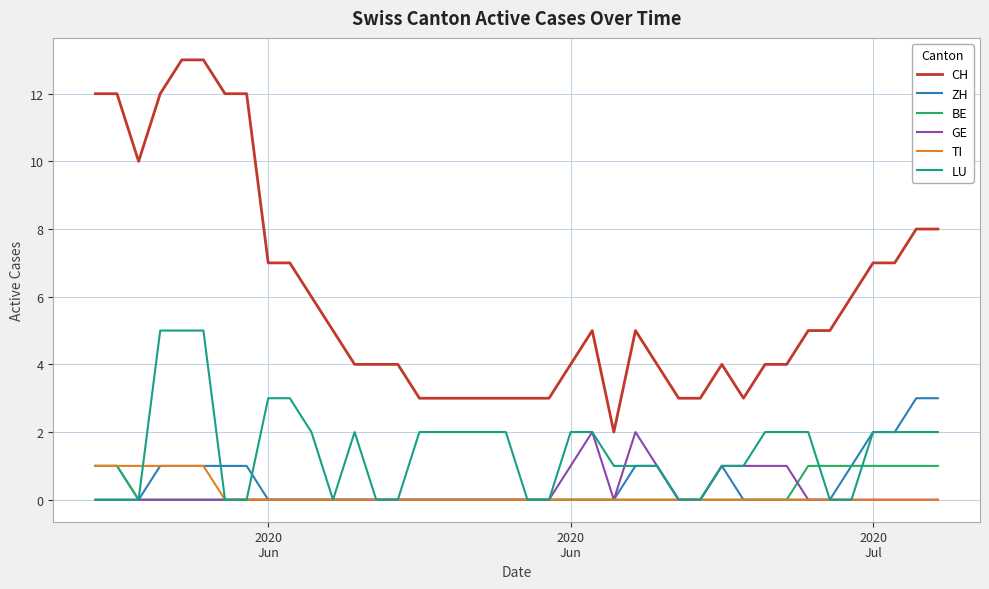

True or false: CH and GE intersect in this chart.

False